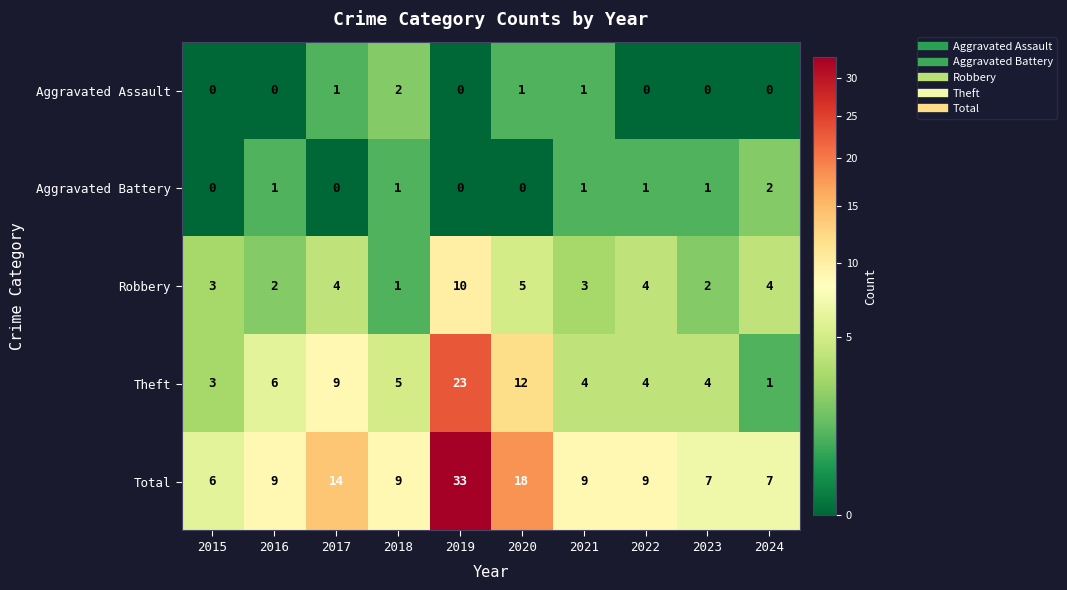

The Theft series shows 2 at 2016. True or false?

False